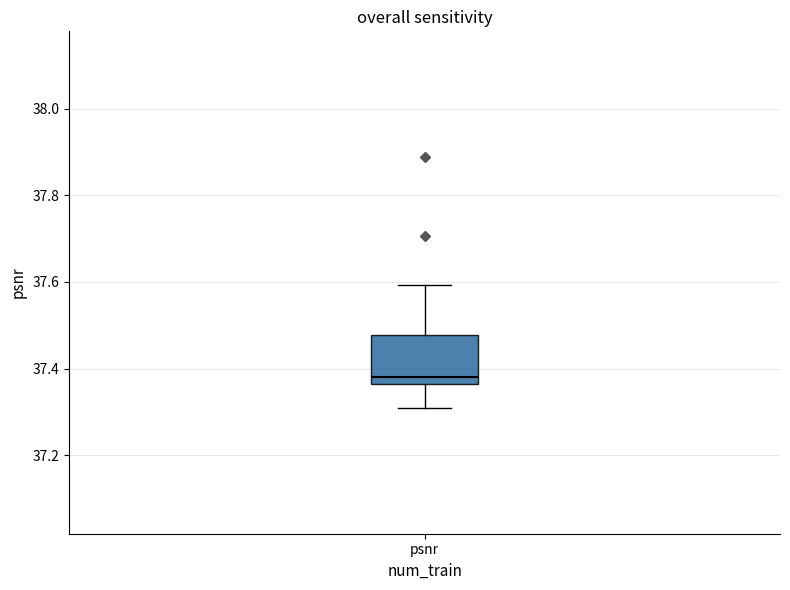

Read this box plot against the y-axis: the position of the median line, the range covered by the box, and the ends of both whiskers. The values are not printed on the chart, so give them approximately, as read against the axis.

median 37.38, box 37.36 to 37.48, whiskers 37.30 to 37.60